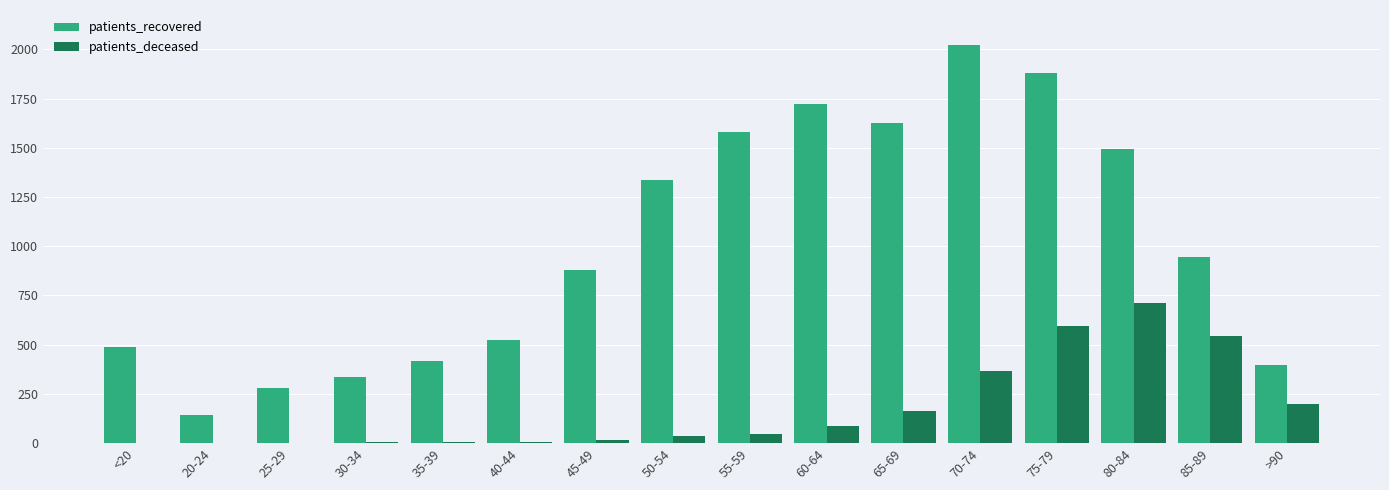

Where is patients_recovered nearest to the value 1080?

85-89